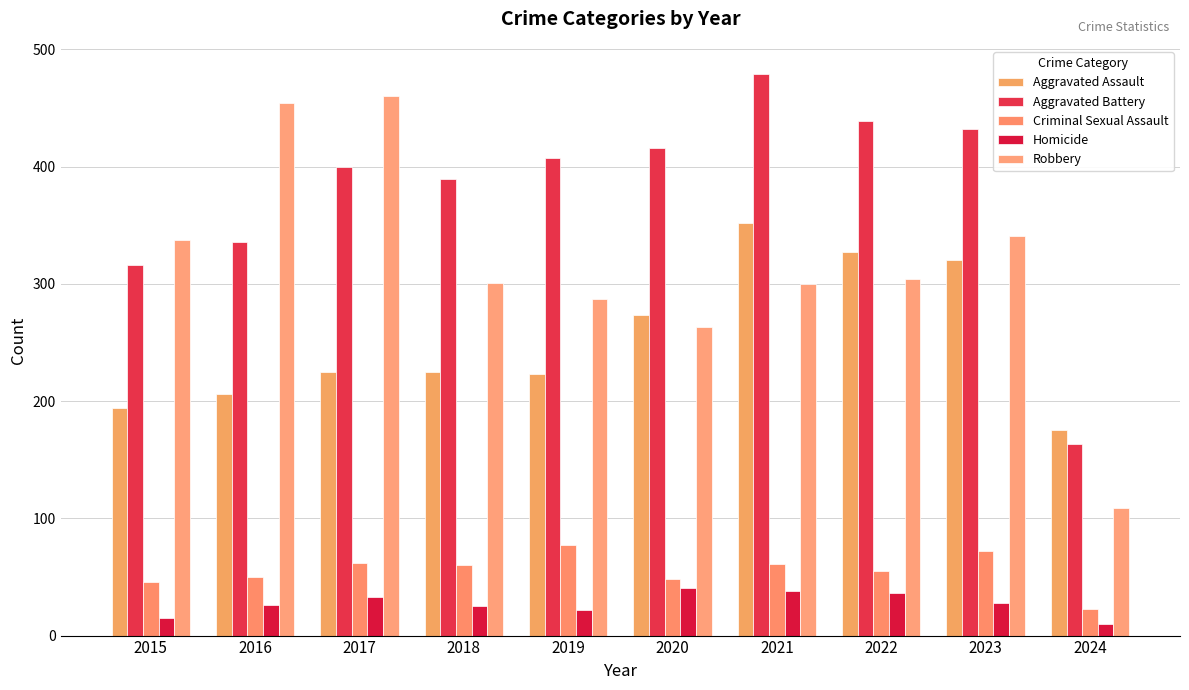

What is the maximum value shown in the chart?

479